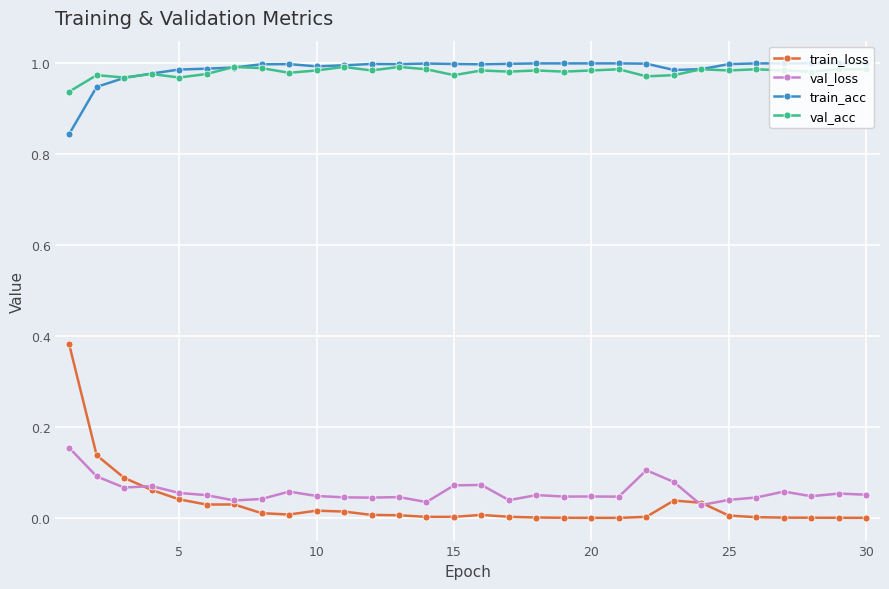

True or false: train_loss has more than 2 interior local peaks.

True